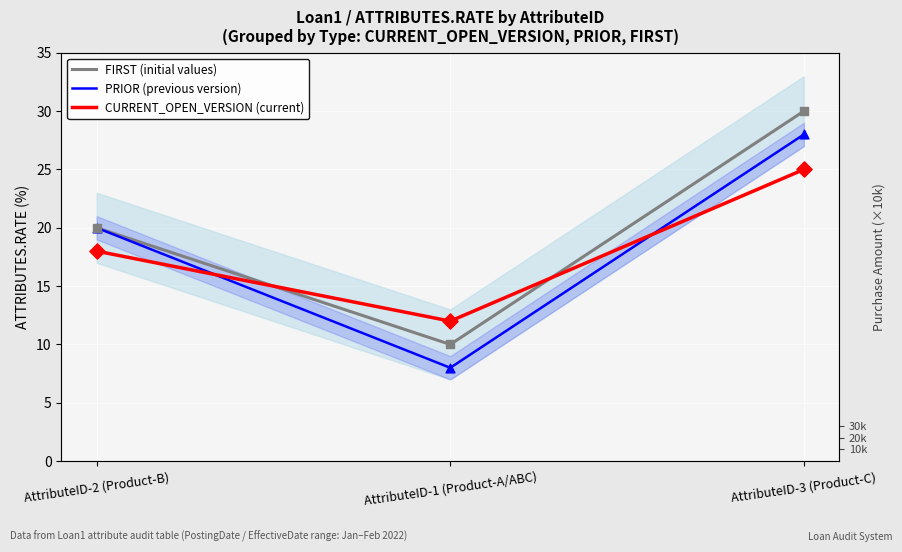

What are all the series names shown in the legend?

FIRST (initial values), PRIOR (previous version), CURRENT_OPEN_VERSION (current)